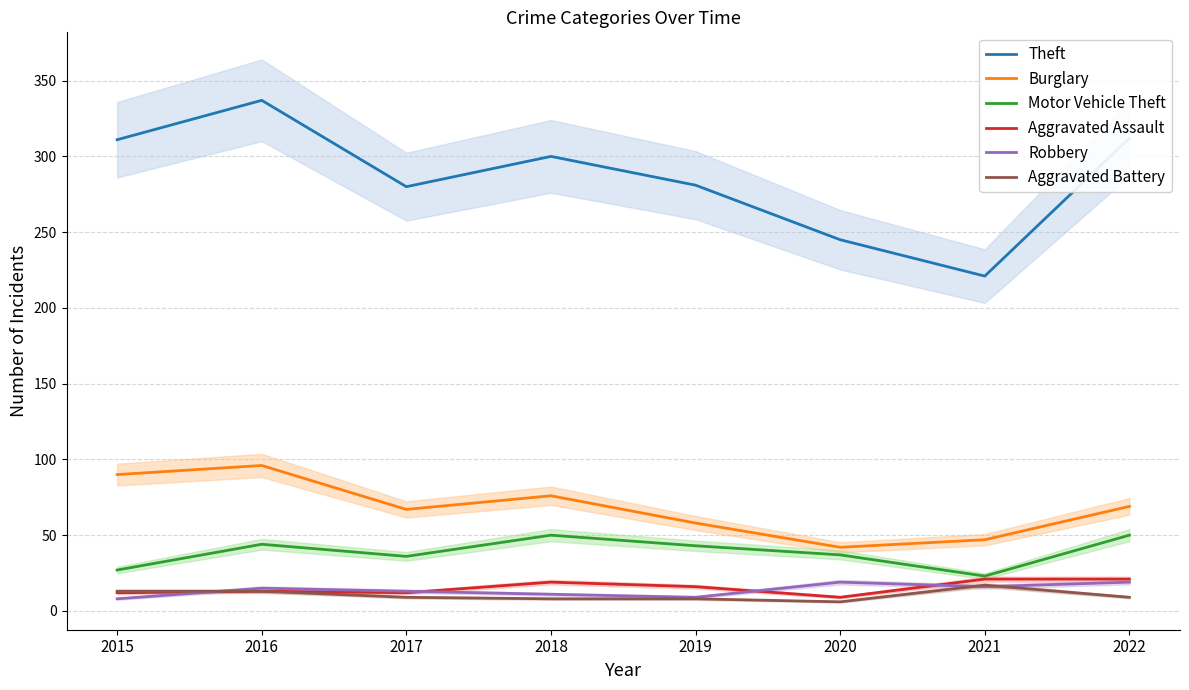

What is the value of the Motor Vehicle Theft point at the 4th from the left?

50